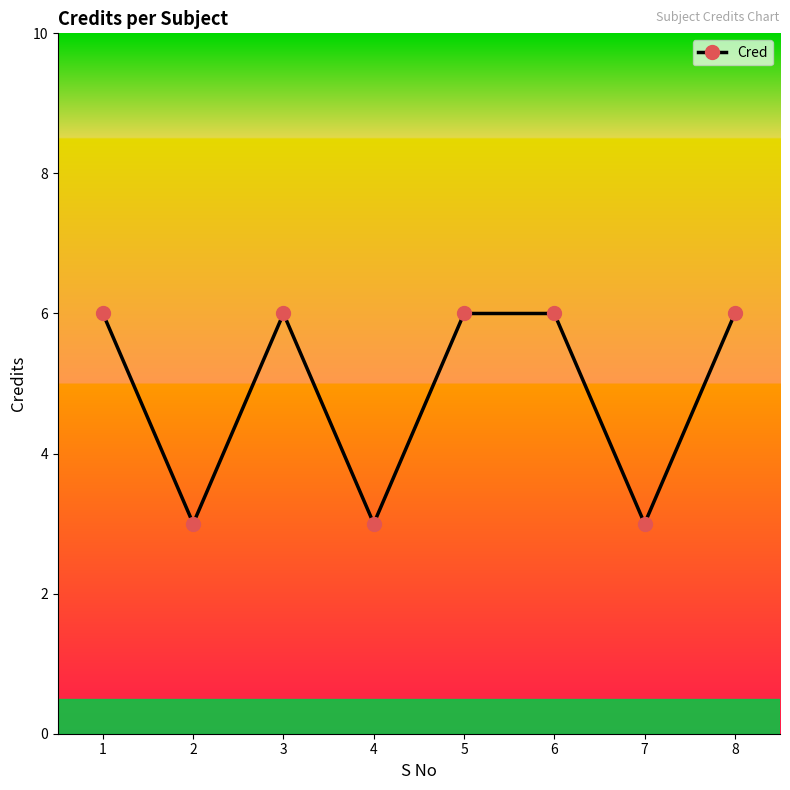

What is the sum of all values?

39